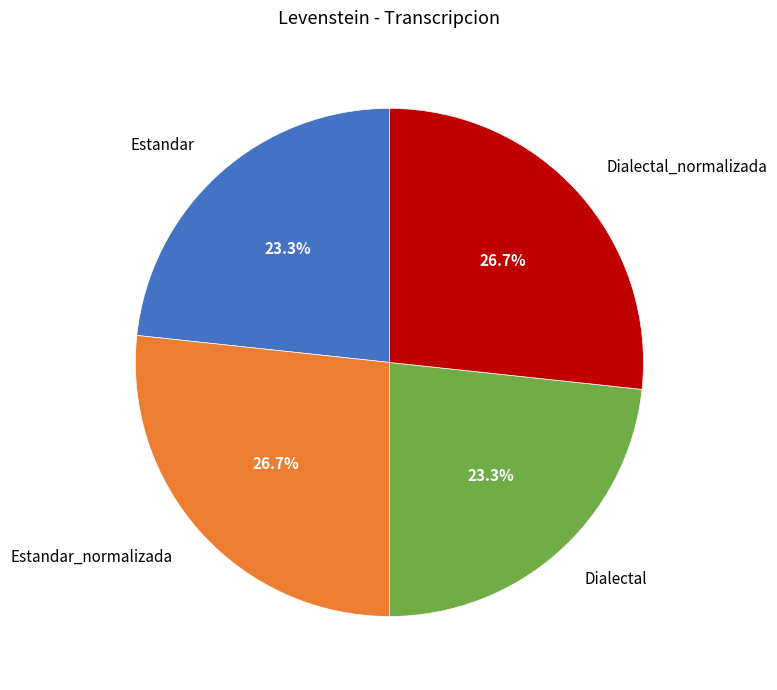

To the nearest percent, what is the difference between the largest and smallest slice percentages?

3%